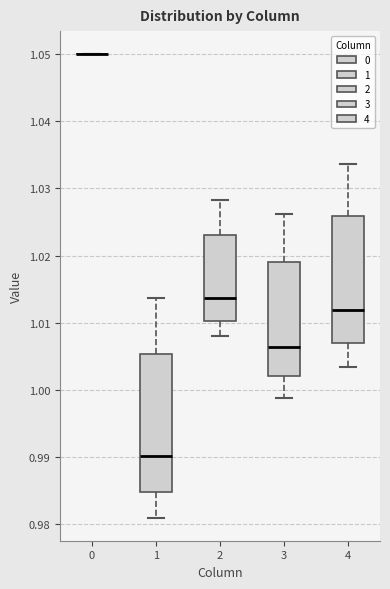

Where does the upper whisker of the box at x = 1 end on the y-axis? The values are not printed on the chart, so give them approximately, as read against the axis.

1.014